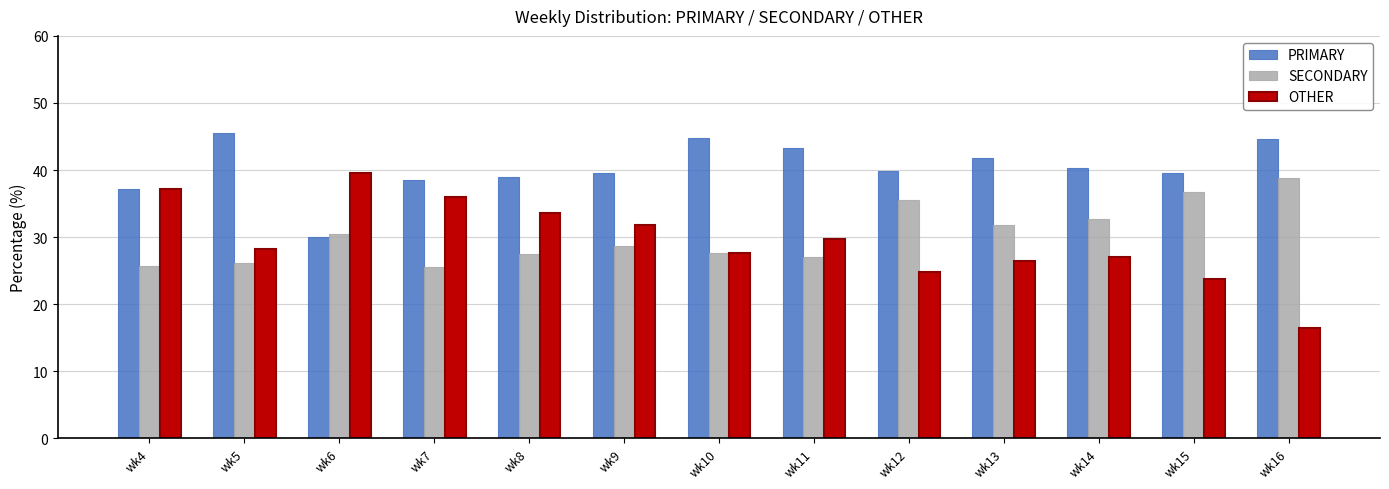

How many groups of bars are there?

13